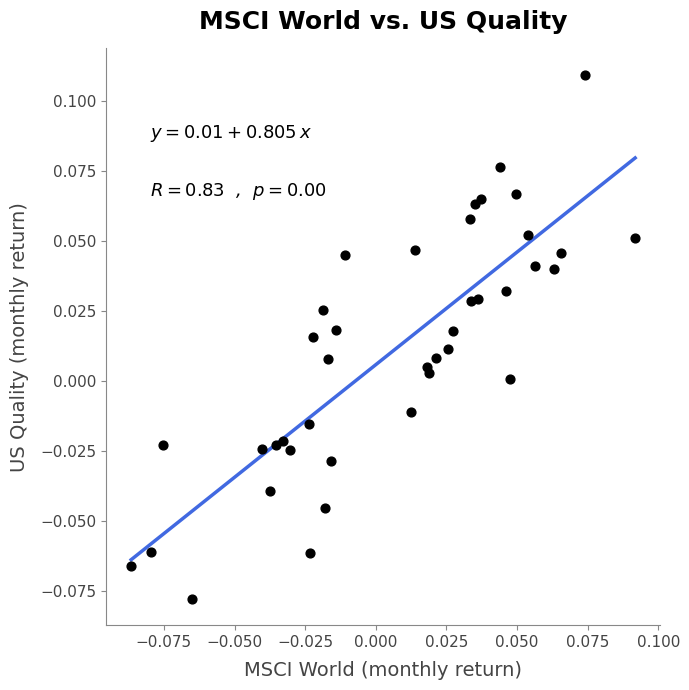

How many points are shown in the scatter plot?

40